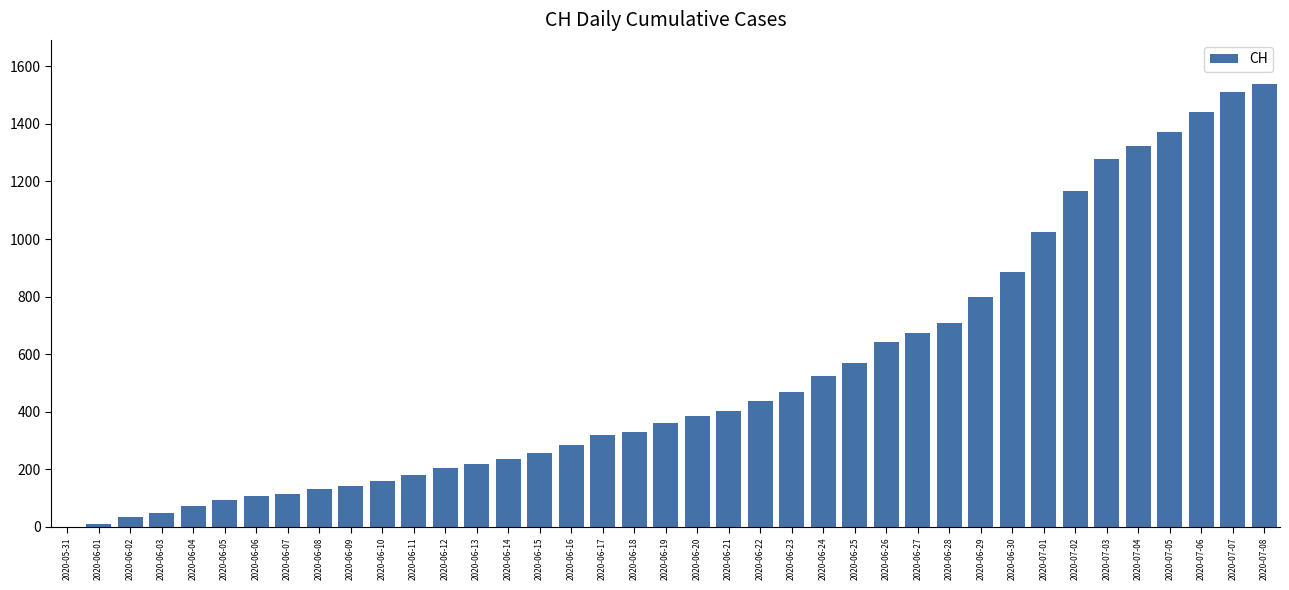

What is the ratio of the value at 2020-06-27 to the value at 2020-06-13?

3.1